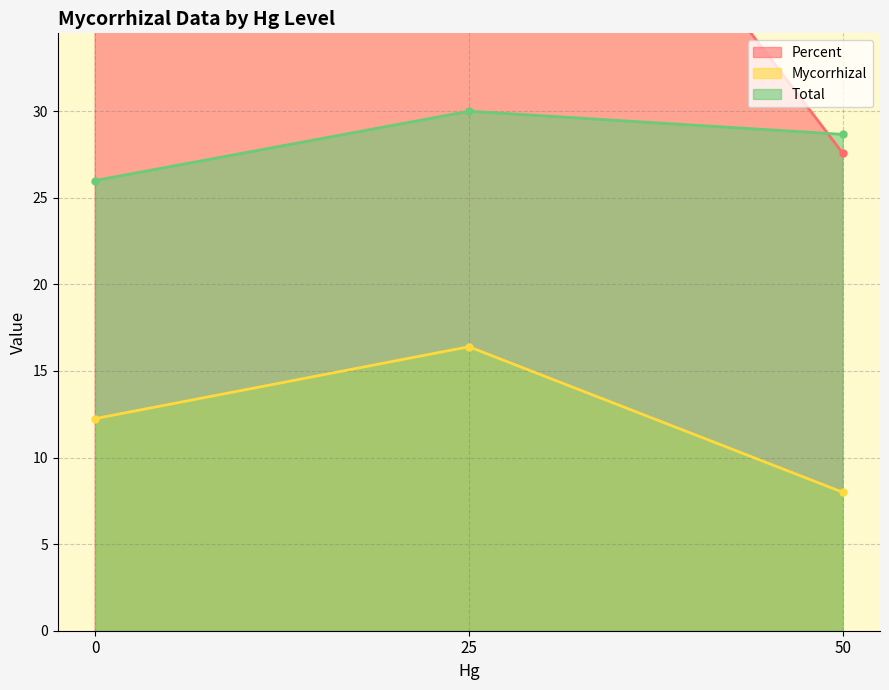

List the series in order of their peak value, highest first.

Percent, Total, Mycorrhizal